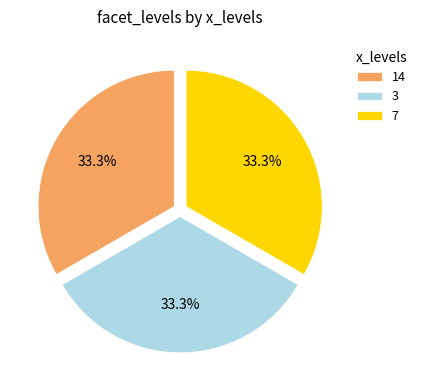

To the nearest percent, what is the difference between the largest and smallest slice percentages?

0%